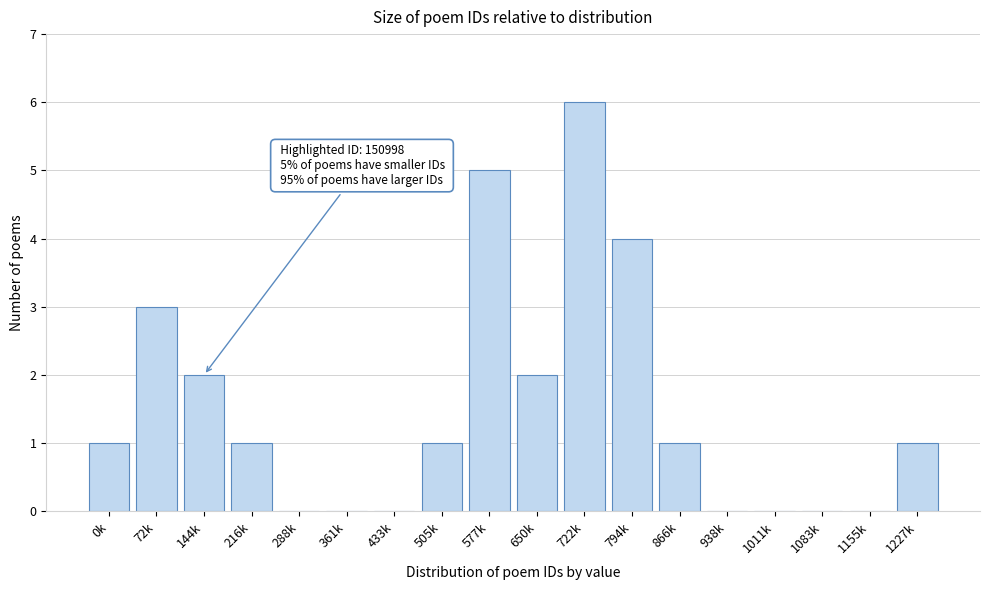

Reading left to right, extract all data points from this chart.

0k=1	72k=3	144k=2	216k=1	288k=0	361k=0	433k=0	505k=1	577k=5	650k=2	722k=6	794k=4	866k=1	938k=0	1011k=0	1083k=0	1155k=0	1227k=1